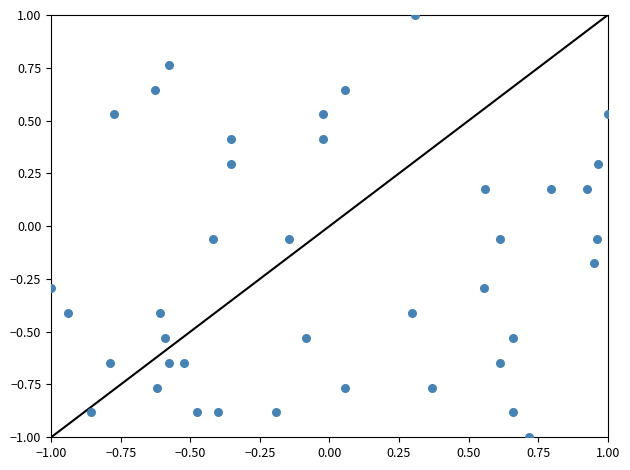

What is the range of X values (max minus min)?

2.0